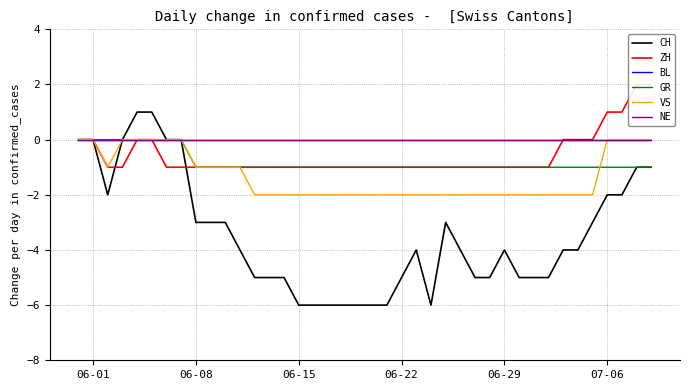

After their last crossing, which series has the higher values: VS or GR?

VS